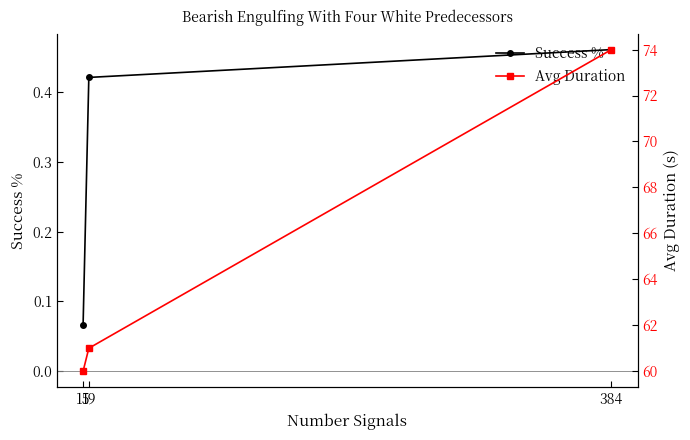

Reading right to left, list all the values displayed in this chart.

Success %: 15=0.1	19=0.4	384=0.5
Avg Duration: 15=60.0	19=61.0	384=74.0